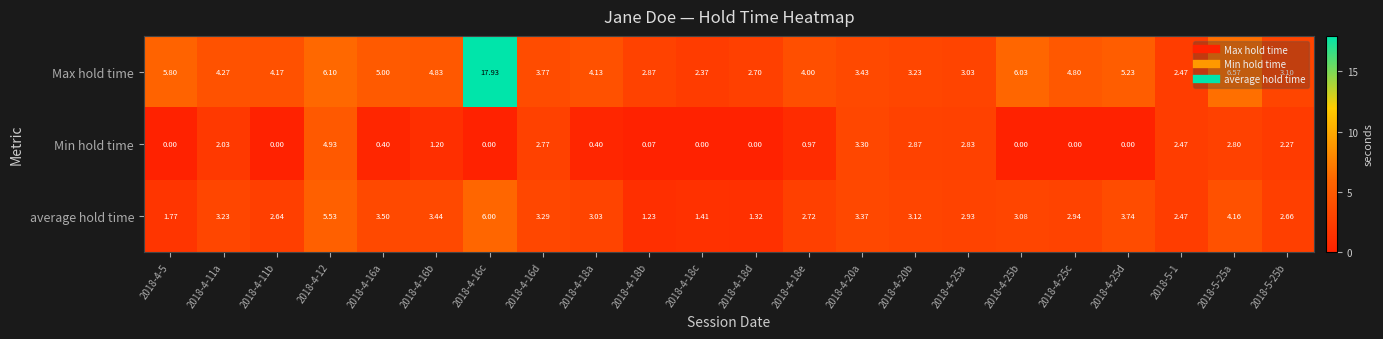

What is the spread (max minus min) of values at 2018-4-5?

5.8